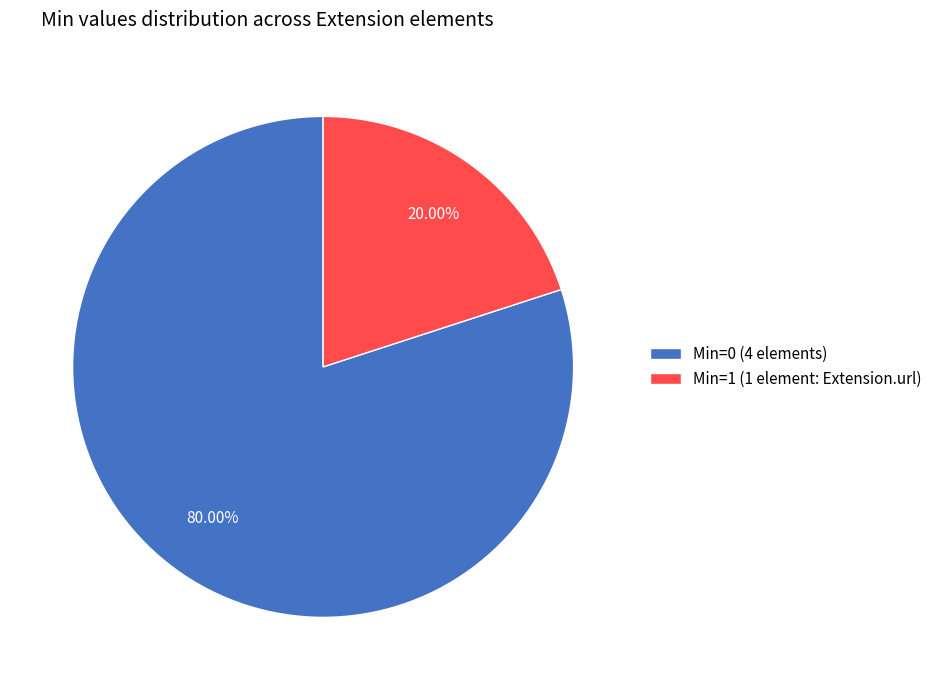

Does Min=0 (4 elements) represent more than half of the total?

Yes